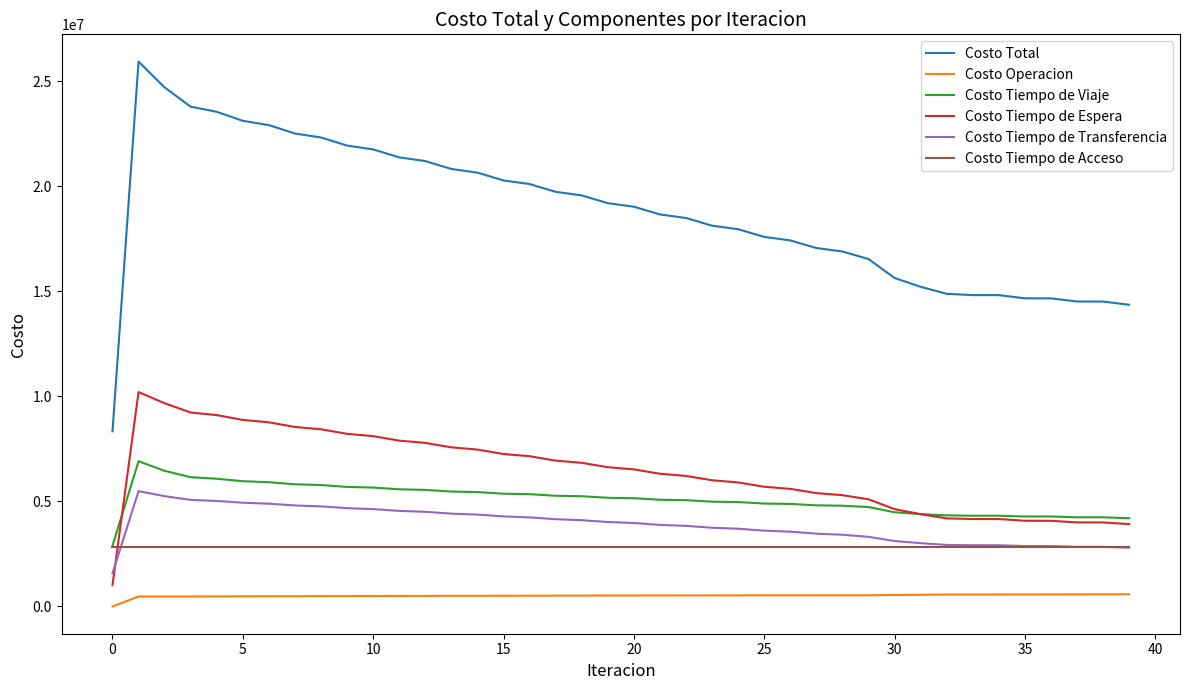

What is the lowest value of the Costo Tiempo de Viaje series?

2887234.5